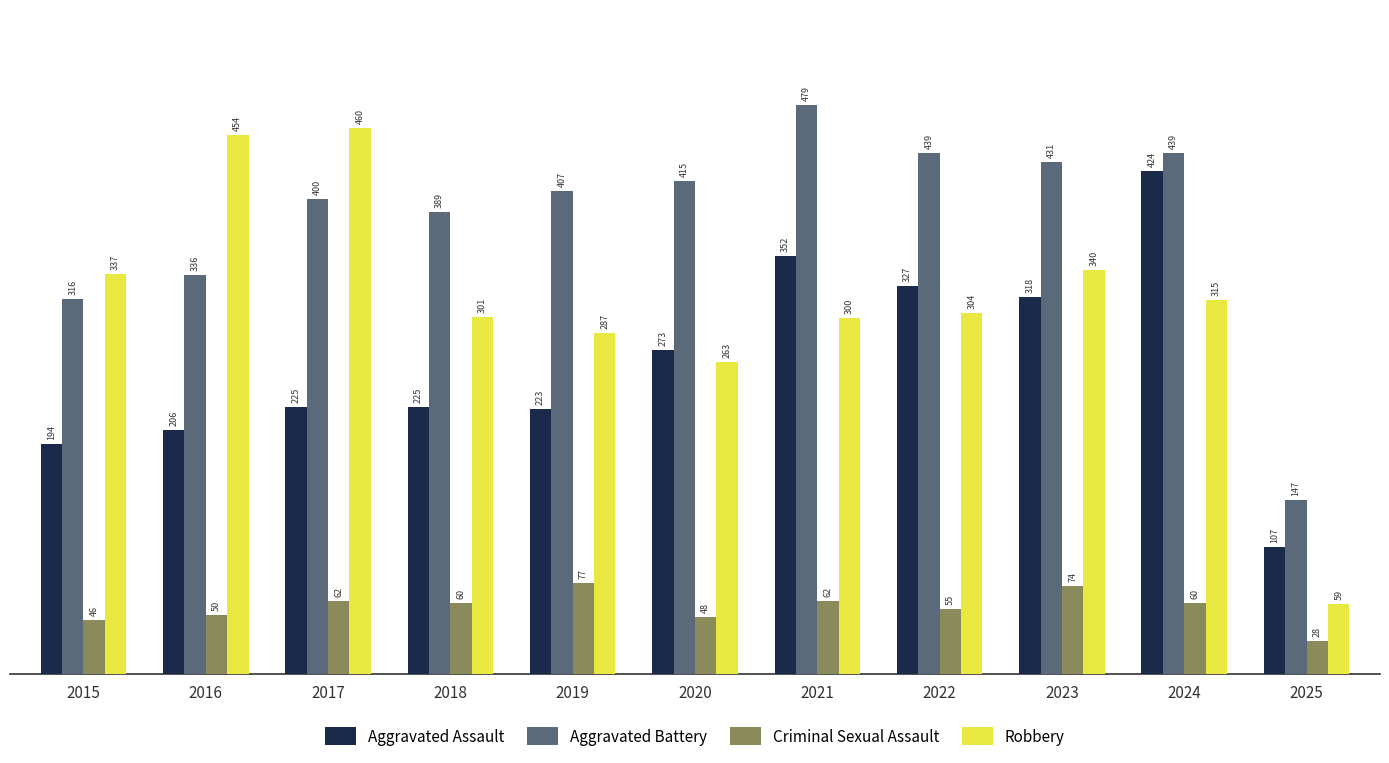

Is it true that Aggravated Battery equals 336 at 2016?

True